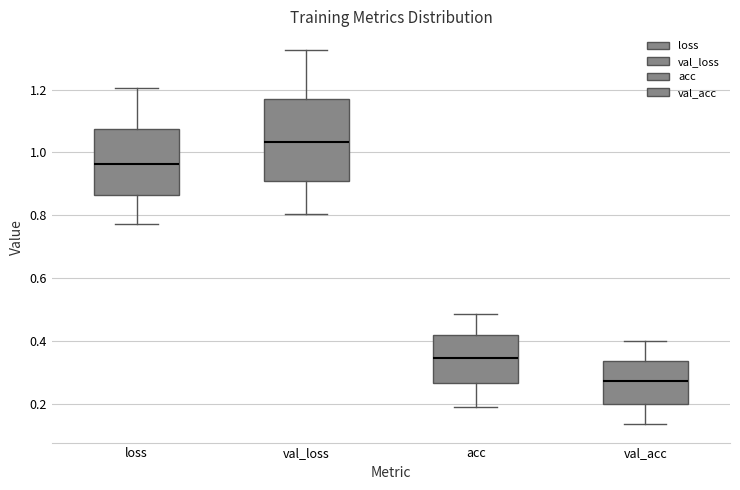

Reading left to right, read every box against the y-axis: the position of its median line, the range the box covers, and the ends of its whiskers. The values are not printed on the chart, so give them approximately, as read against the axis.

loss: median 0.96, box 0.86 to 1.08, whiskers 0.78 to 1.20
val_loss: median 1.04, box 0.90 to 1.18, whiskers 0.80 to 1.32
acc: median 0.34, box 0.26 to 0.42, whiskers 0.18 to 0.48
val_acc: median 0.28, box 0.20 to 0.34, whiskers 0.14 to 0.40